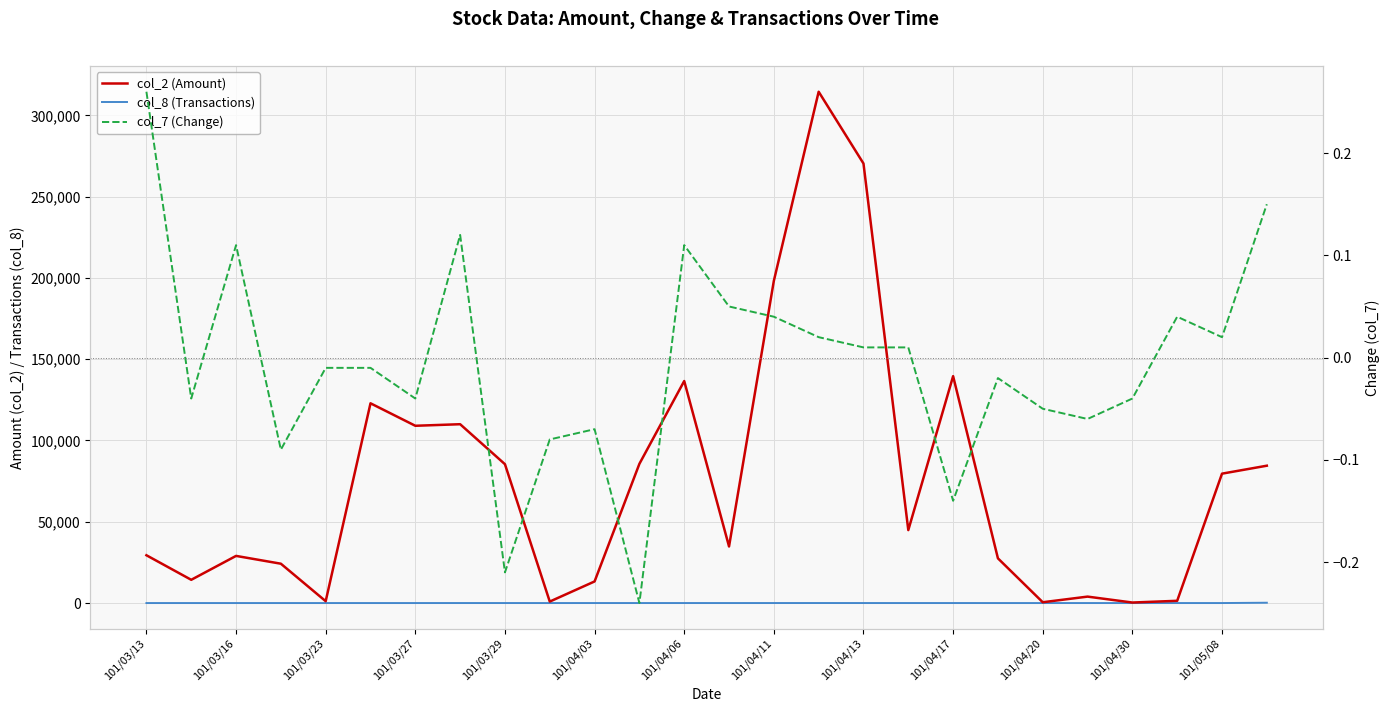

What is the value of the col_2 (Amount) point at the 1st from the left?

29400.0